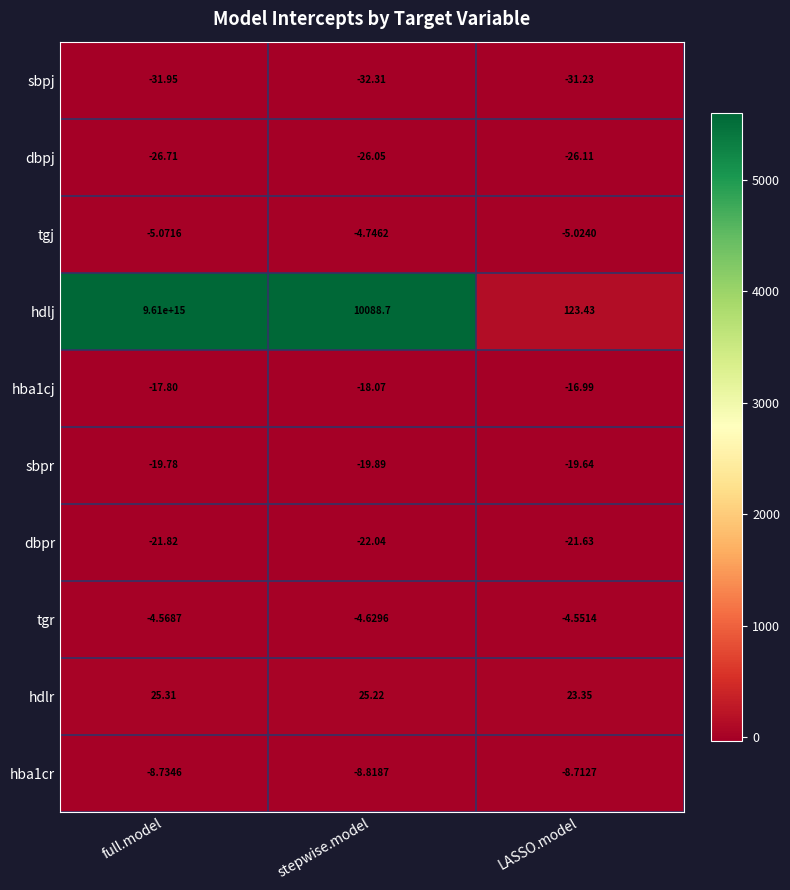

At which label does hdlj first exceed 10088?

full.model